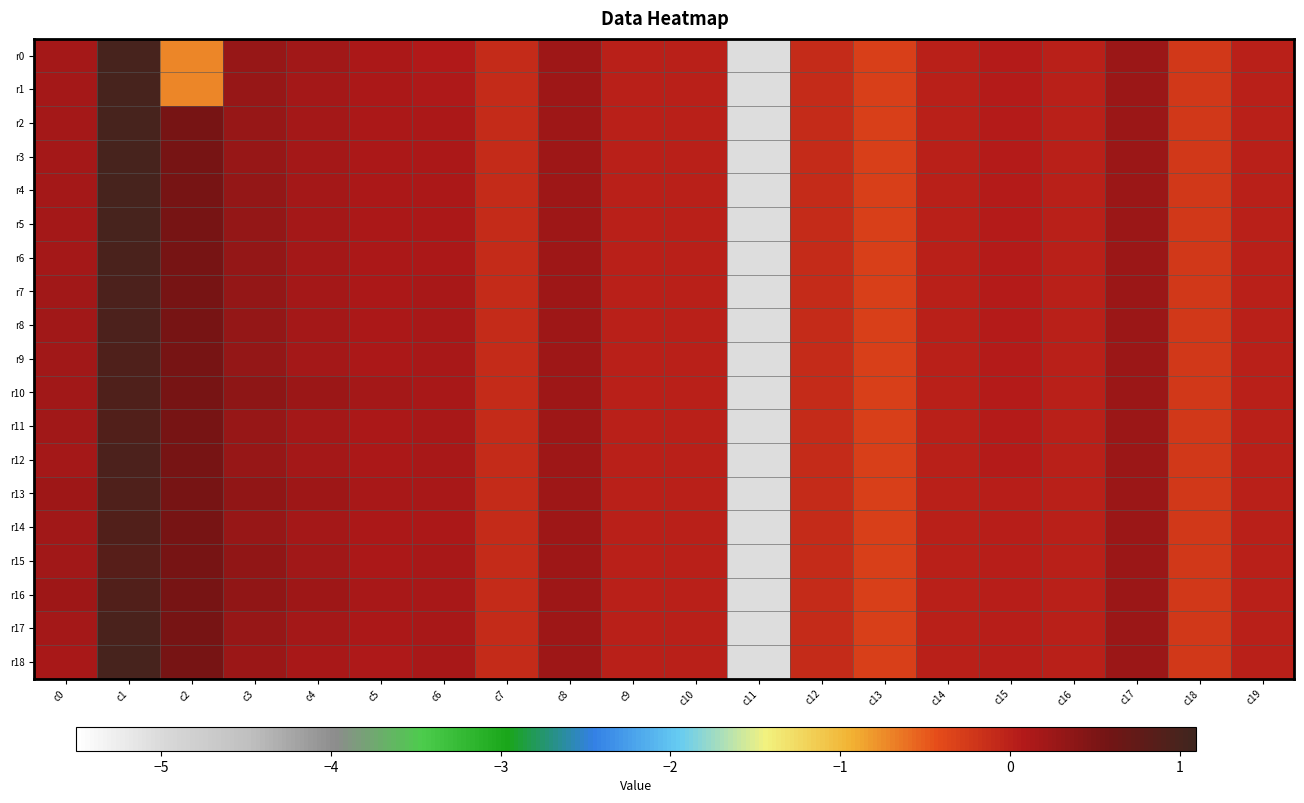

At how many categories does at least one series exceed -2?

19